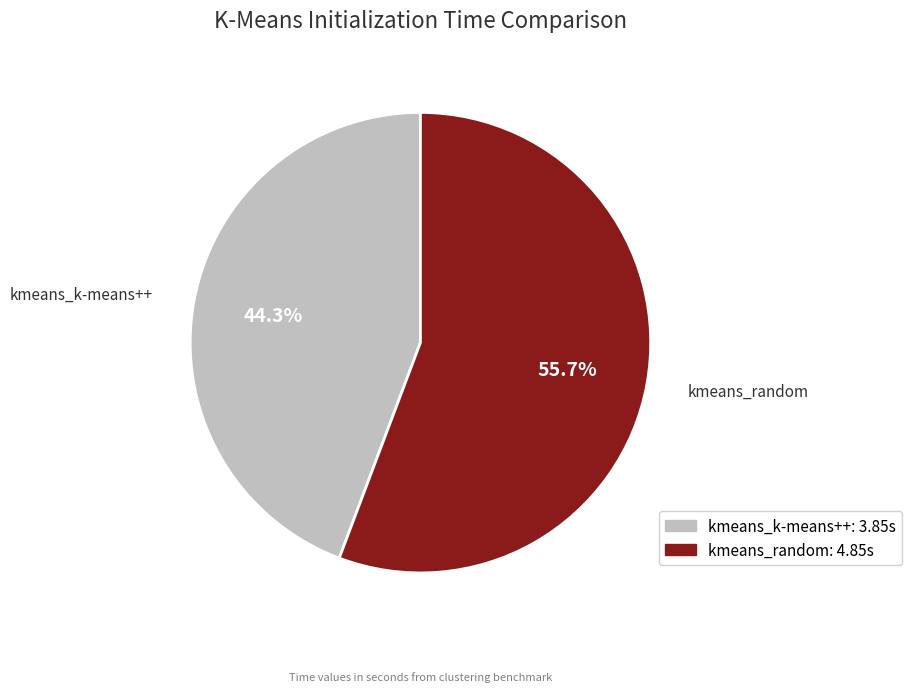

Is kmeans_random the majority of the pie?

Yes